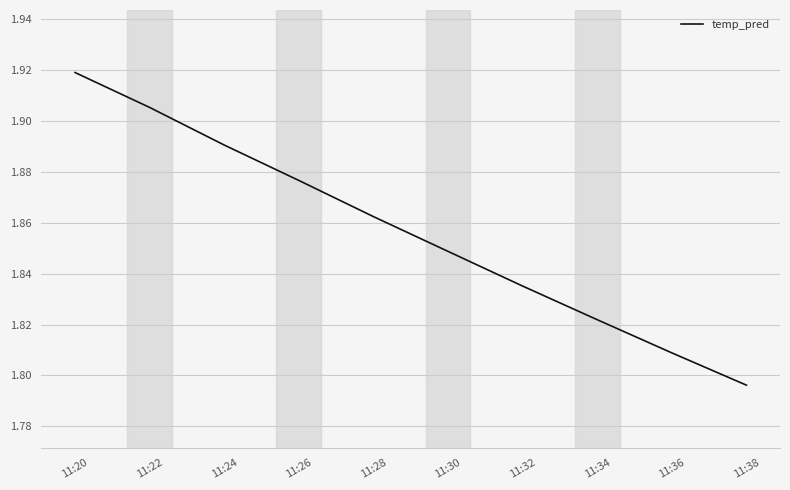

At which category does the chart reach its minimum across all series?

11:38